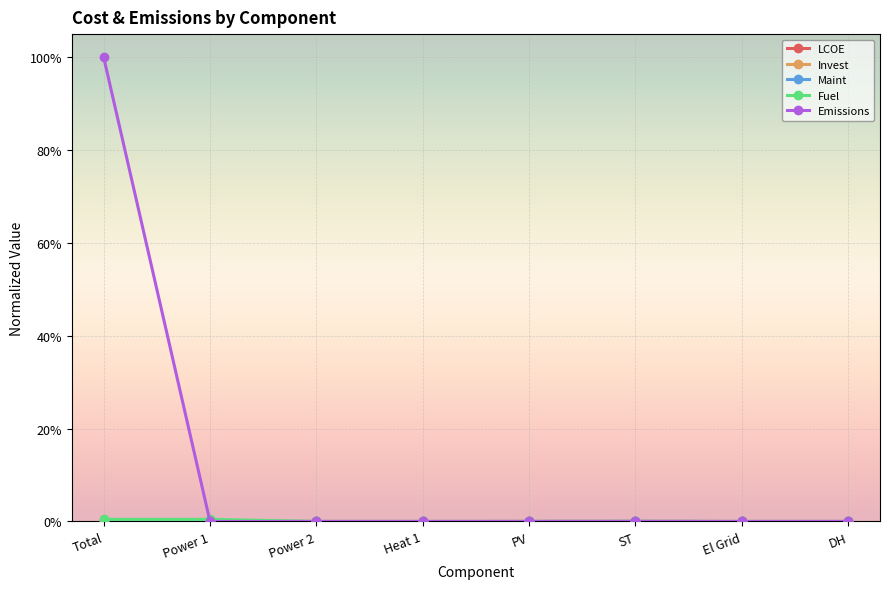

Does the chart have visible grid lines?

Yes